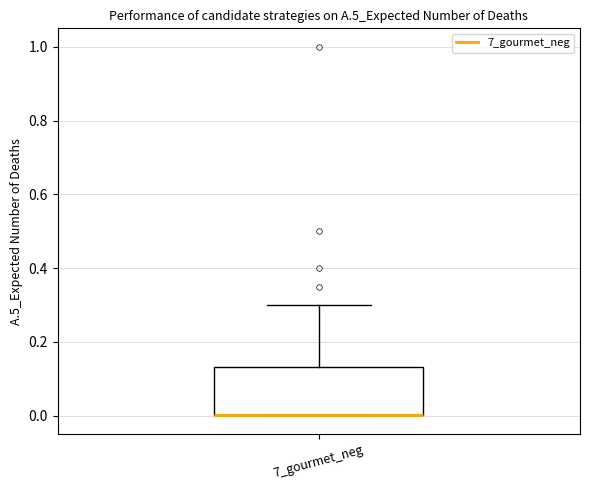

Read this box plot against the y-axis: the position of the median line, the range covered by the box, and the ends of both whiskers. The values are not printed on the chart, so give them approximately, as read against the axis.

median 0.00 (drawn on the box's lower edge), box 0.00 to 0.14, whiskers 0.00 to 0.30